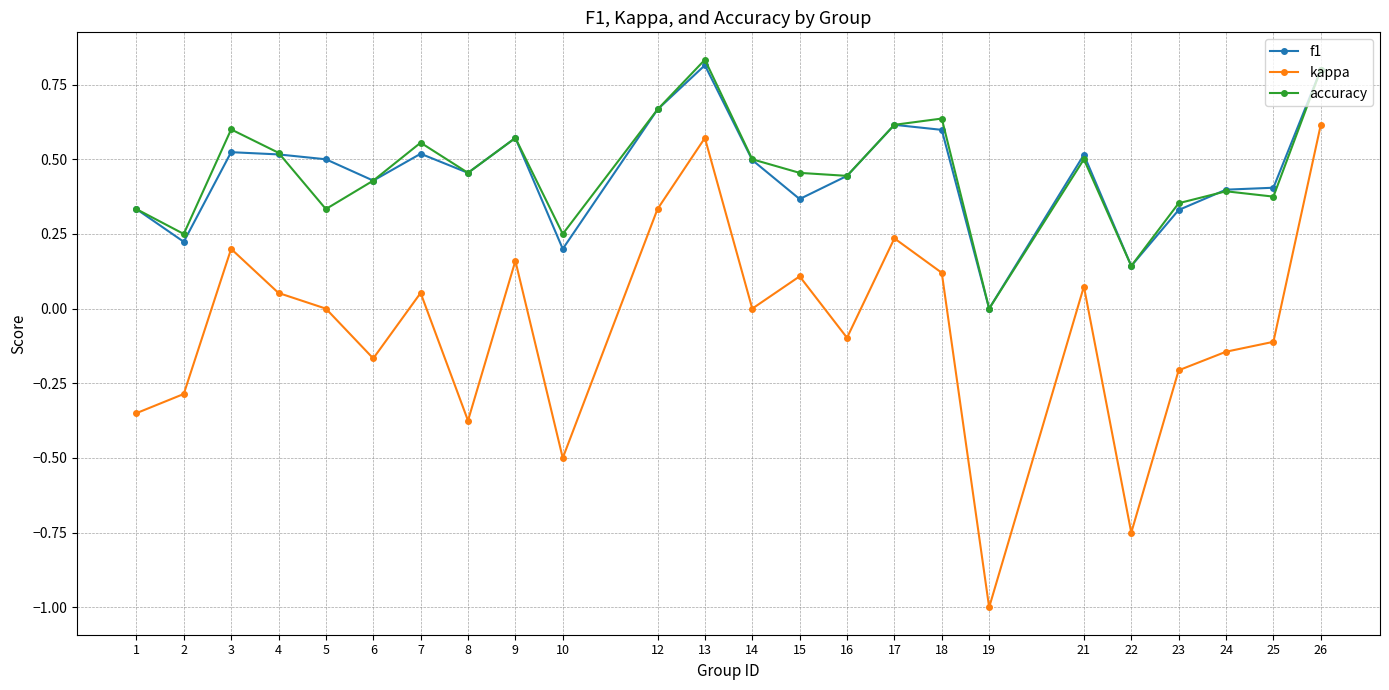

What are all the series names shown in the legend?

f1, kappa, accuracy